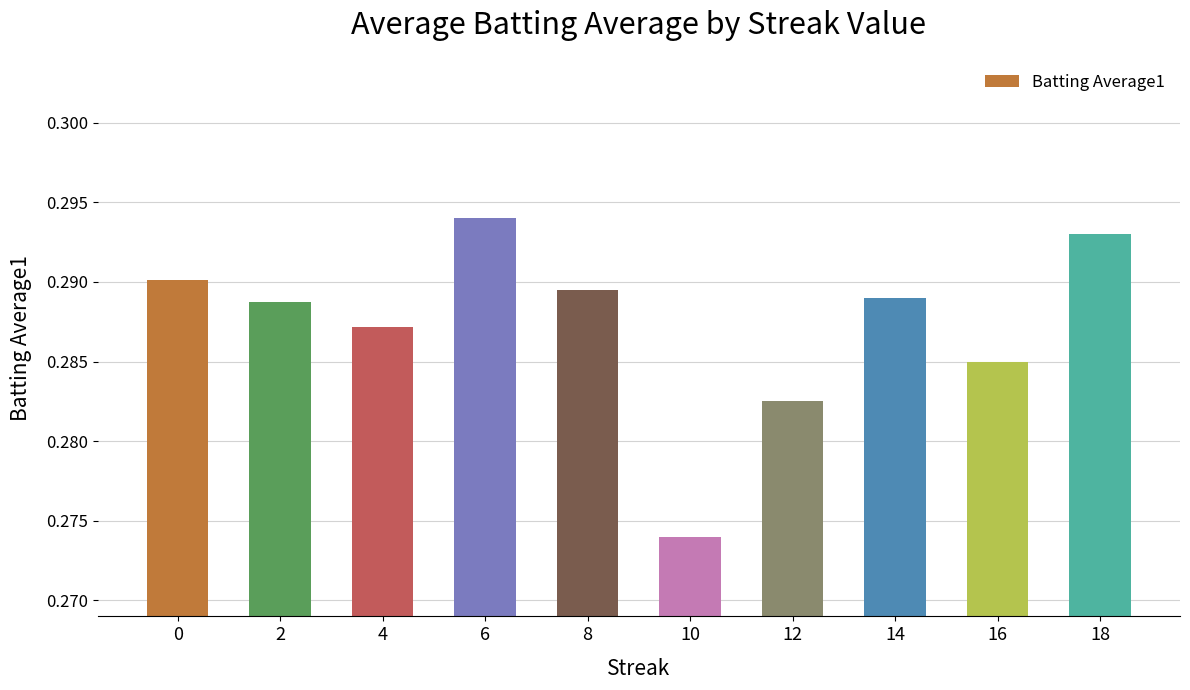

At which label is the value closest to 0?

10